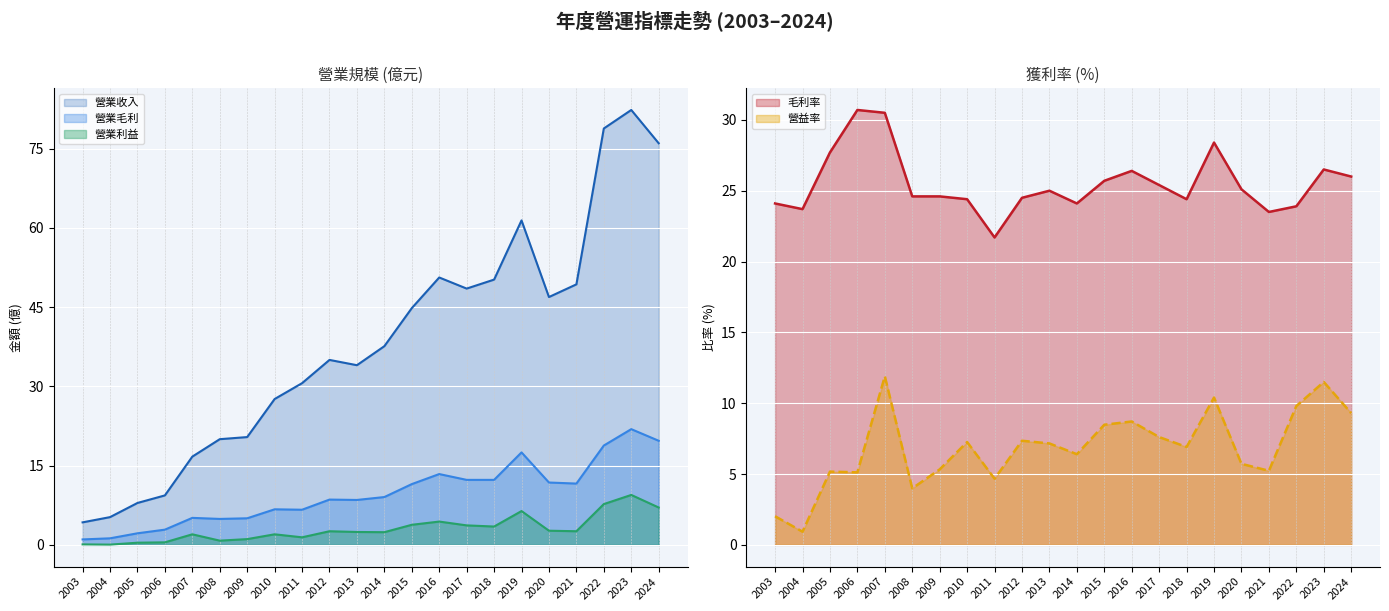

At which category does 毛利率 reach its first local peak?

2006